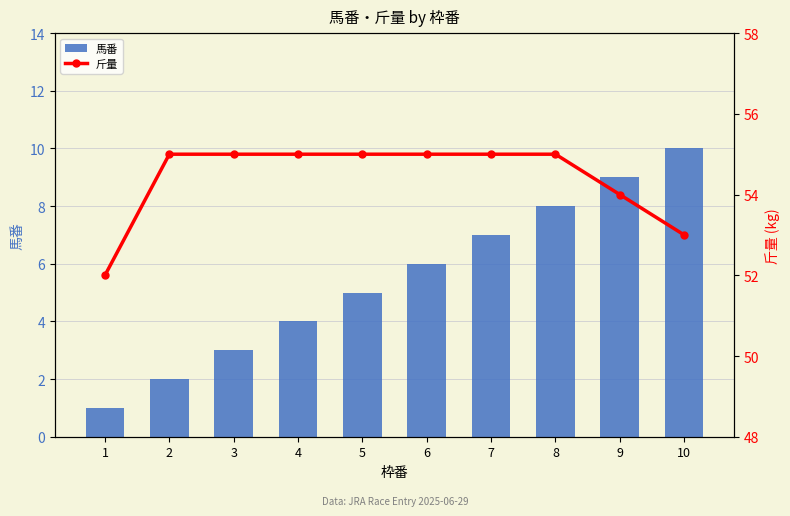

Reading left to right, what are all the values shown in this chart?

馬番: 1	2	3	4	5	6	7	8	9	10
斤量: 52	55	55	55	55	55	55	55	54	53